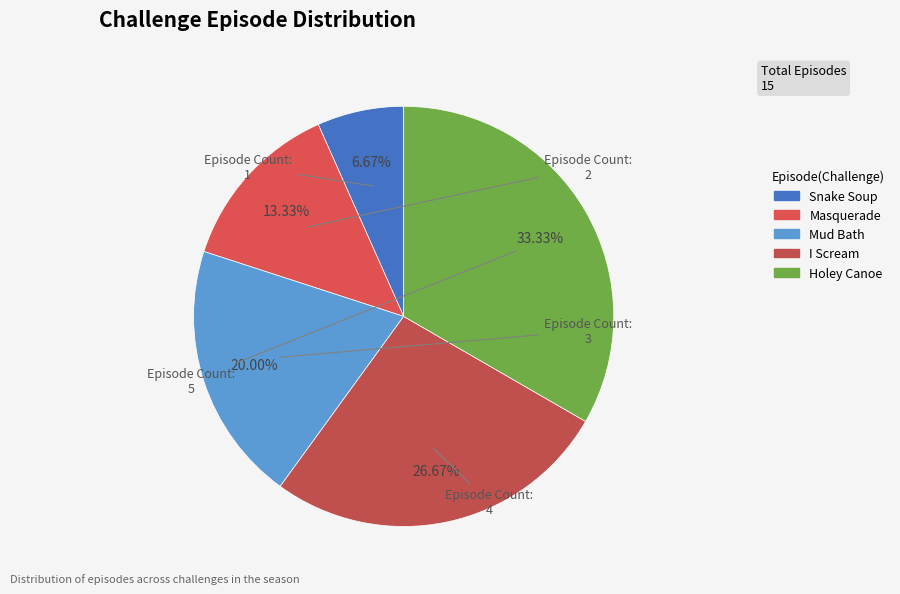

The I Scream slice represents 34% of the pie. True or false?

False